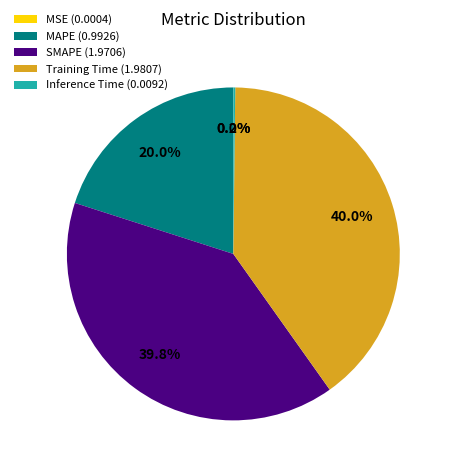

Is there a majority slice in this chart?

No